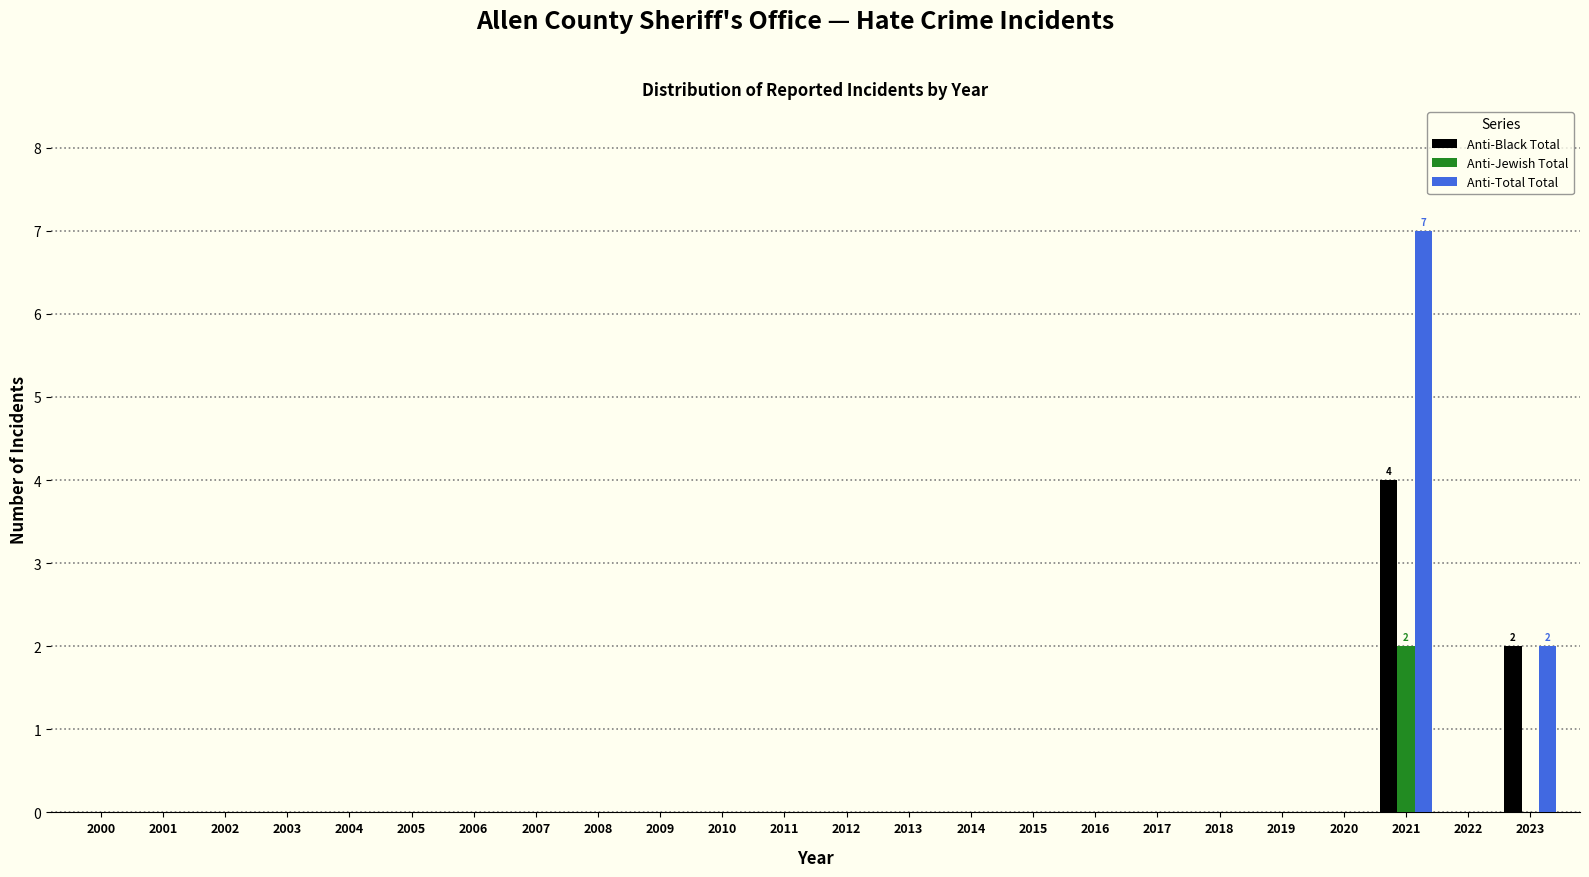

What is the total value across all series at 2021?

13